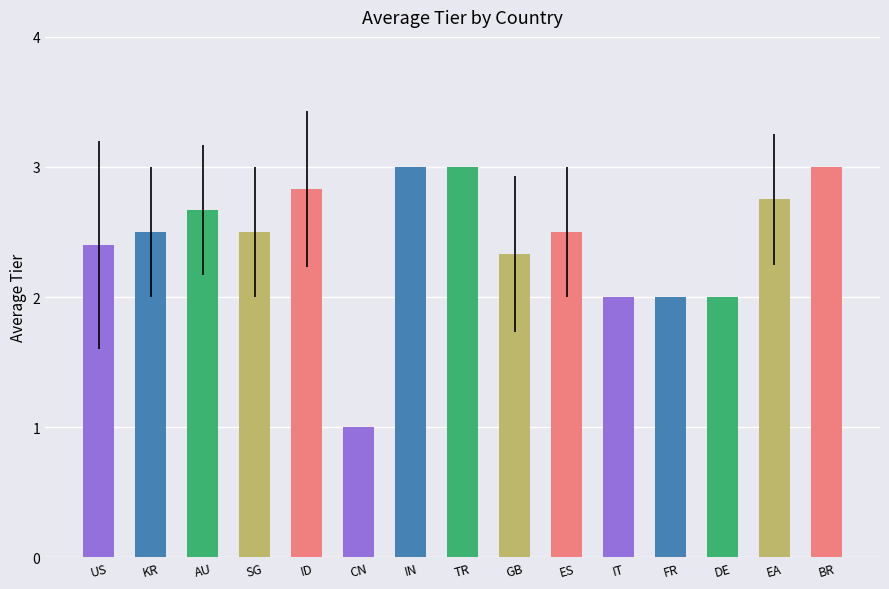

What is the change in value from IN to IT?

-1.0